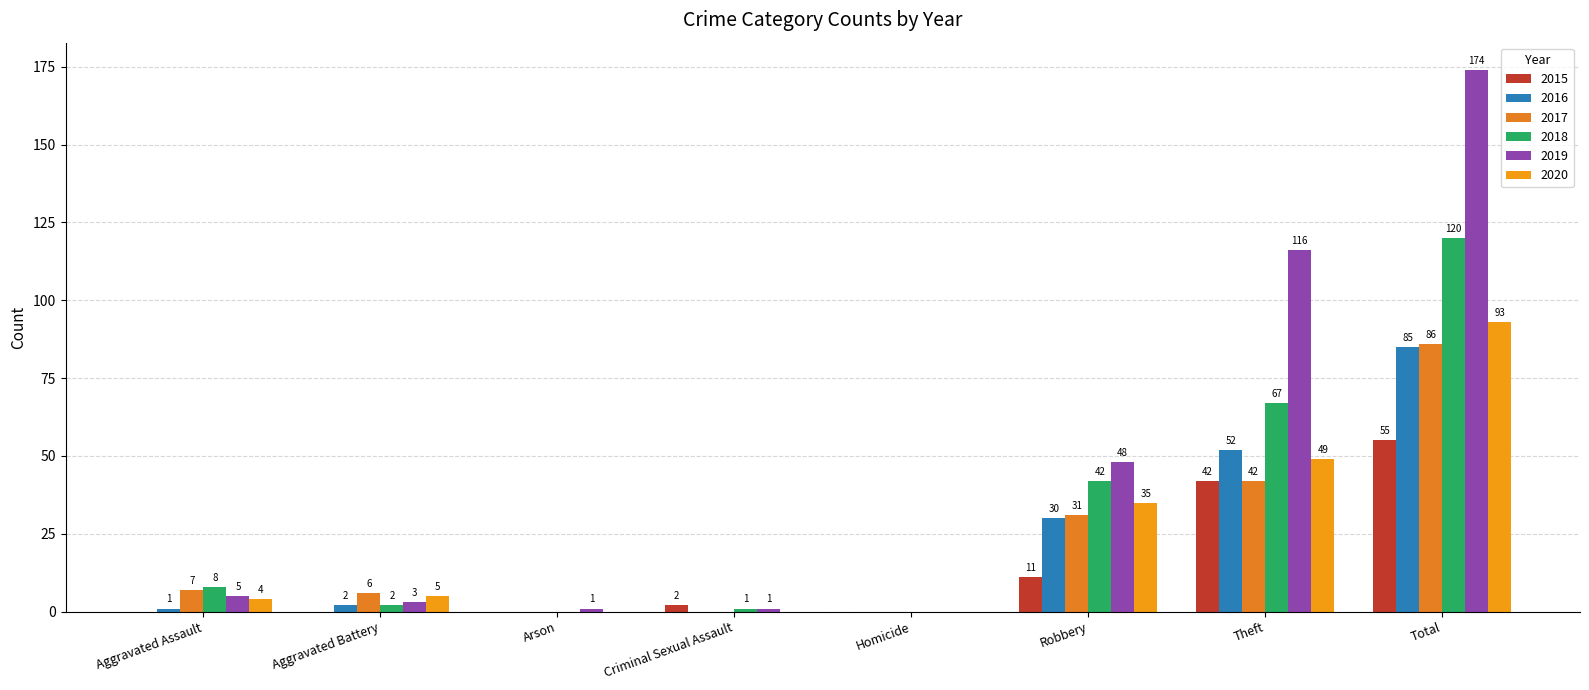

What is the sum of the 2018 values at Robbery and Theft?

109